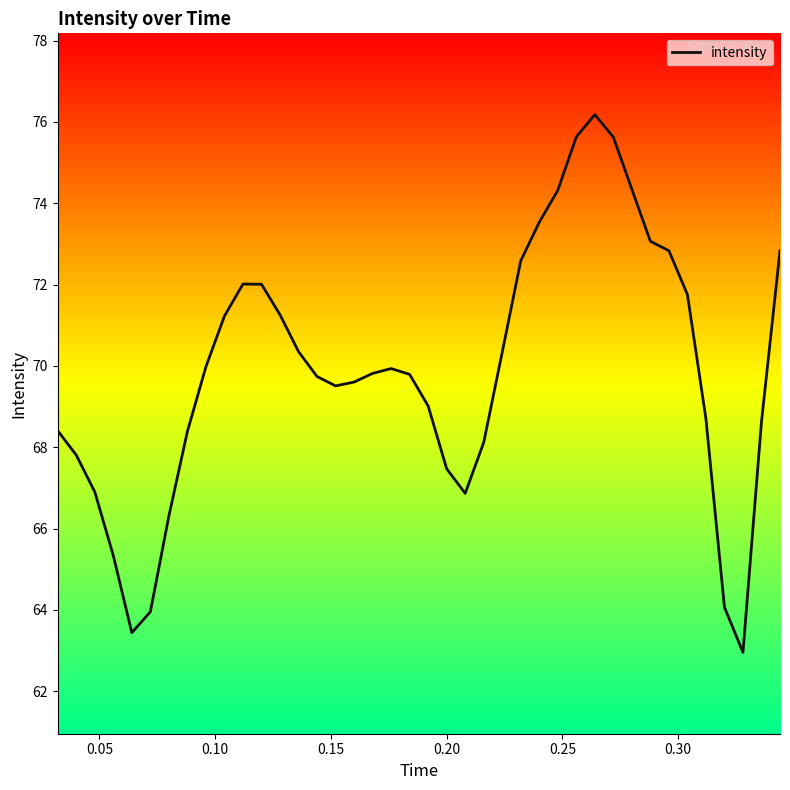

What is the smallest value displayed?

63.0